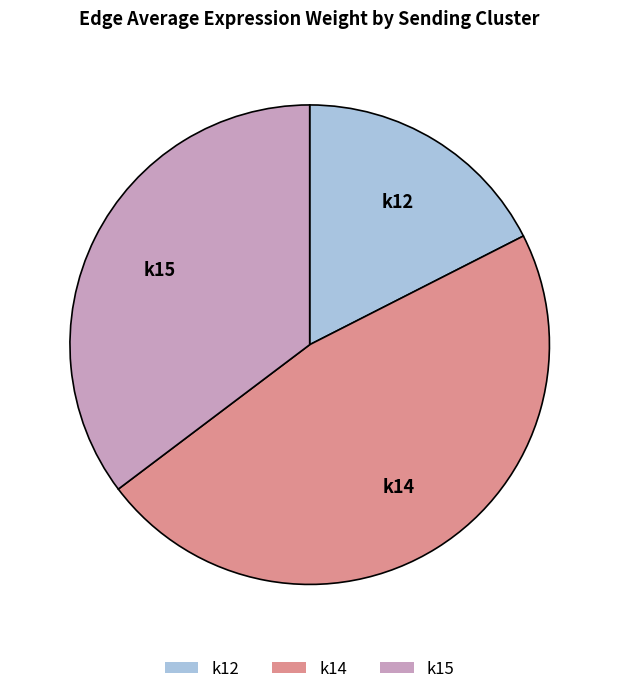

Which slice is the largest?

k14